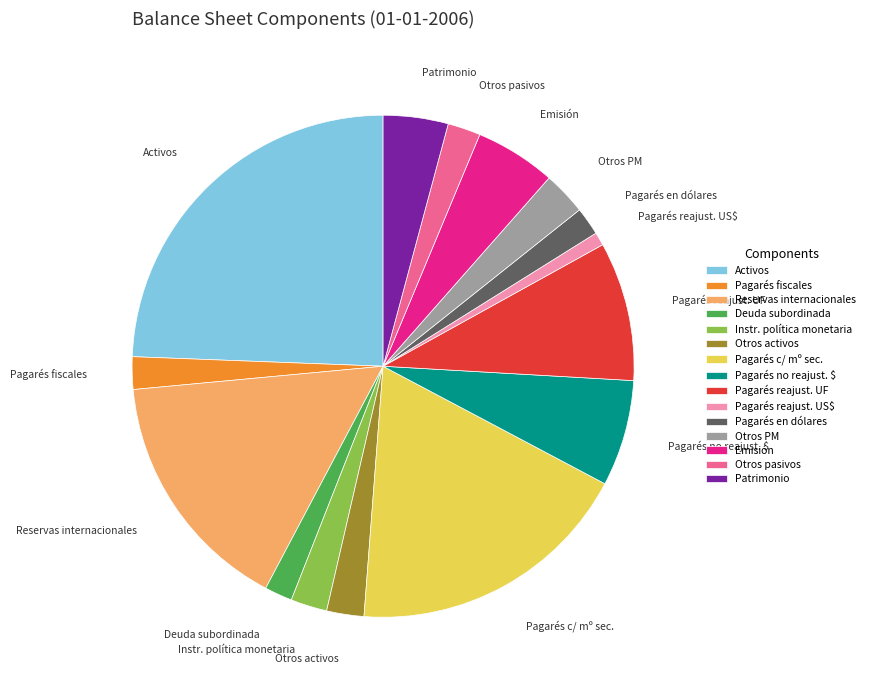

Which slice is the smallest?

Pagarés reajust. US$